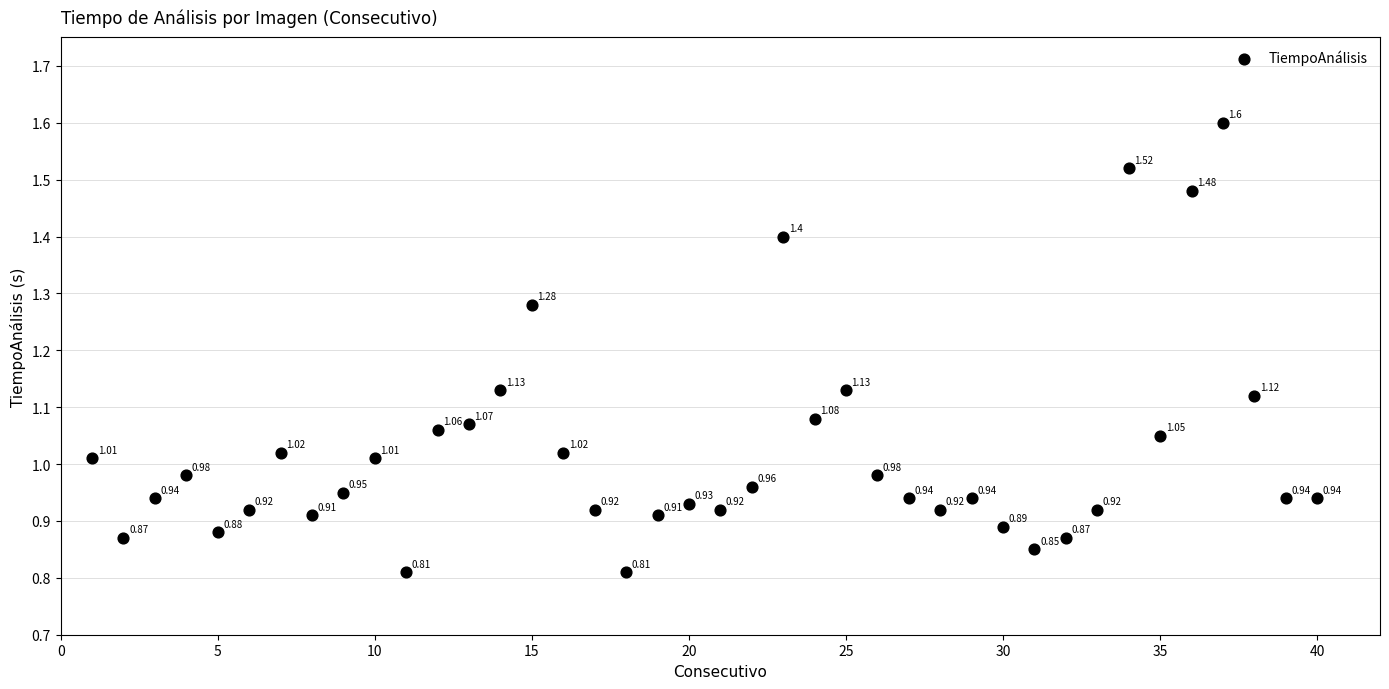

What is the range of X values (max minus min)?

39.0